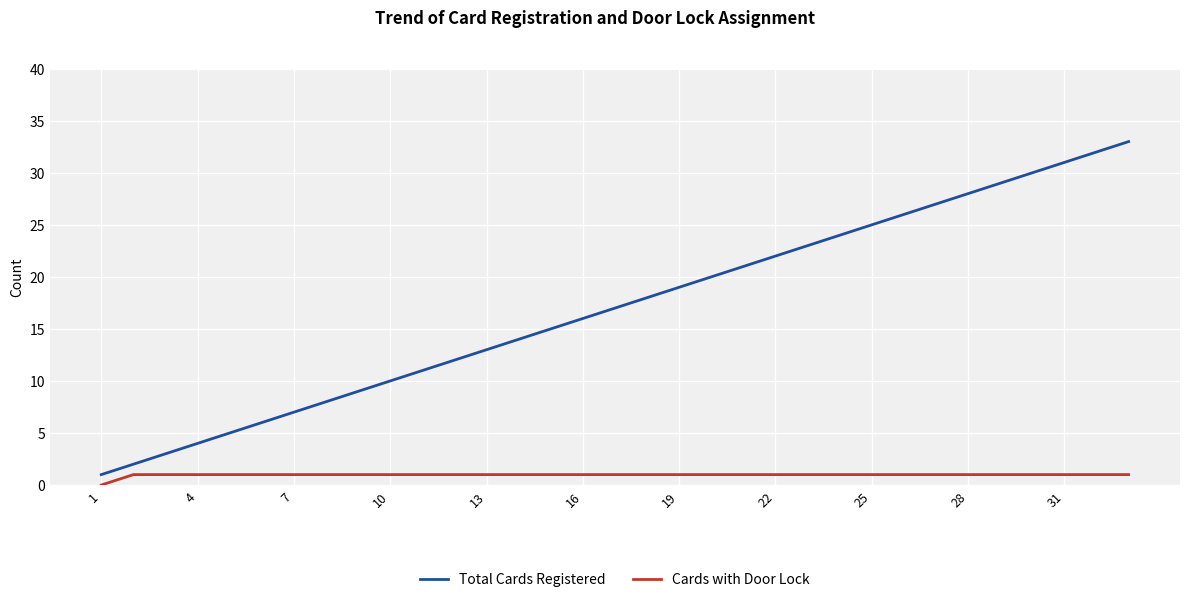

What are all the series names shown in the legend?

Total Cards Registered, Cards with Door Lock